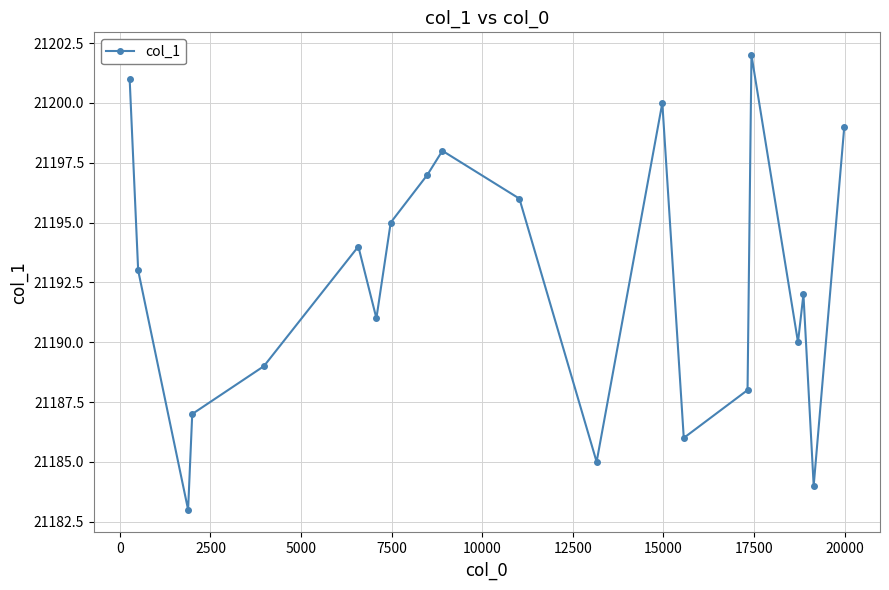

How many interior local valleys (lower than both neighbors) does the data have?

6